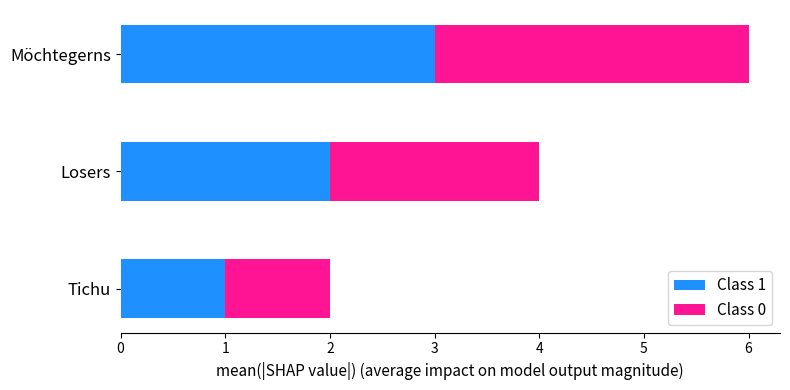

Which category has the highest value in the Class 1 series?

Möchtegerns